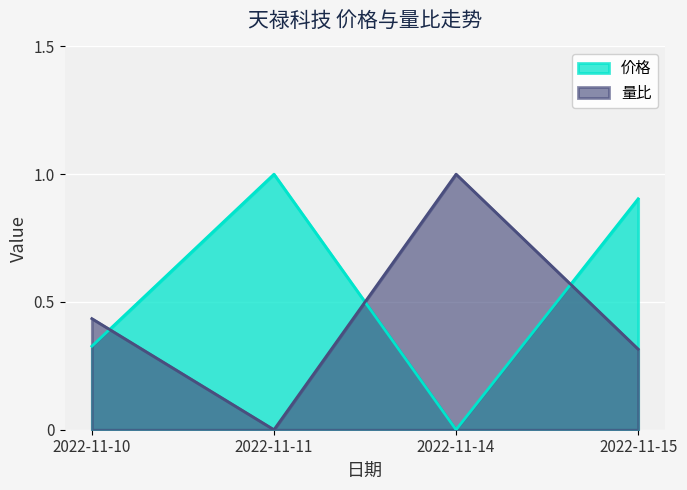

Is it true that 价格 equals 0.3 at 2022-11-14?

False